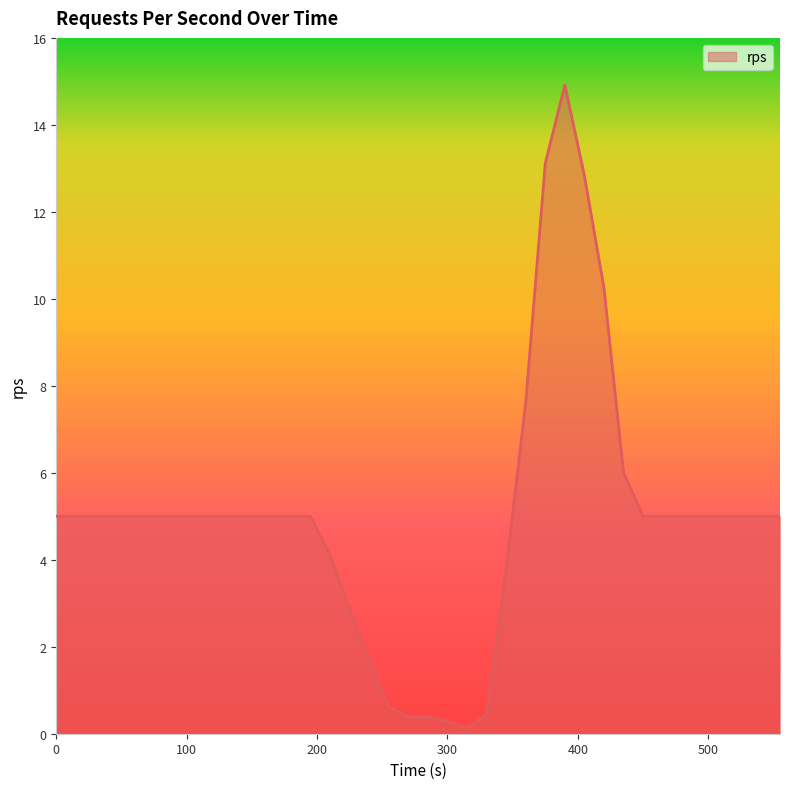

What is the difference between the maximum and minimum values?

14.8